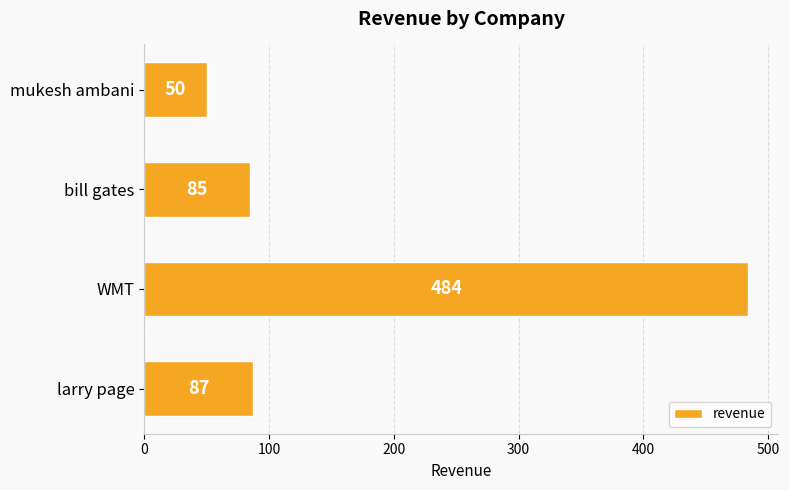

At which label is the value closest to 267?

larry page